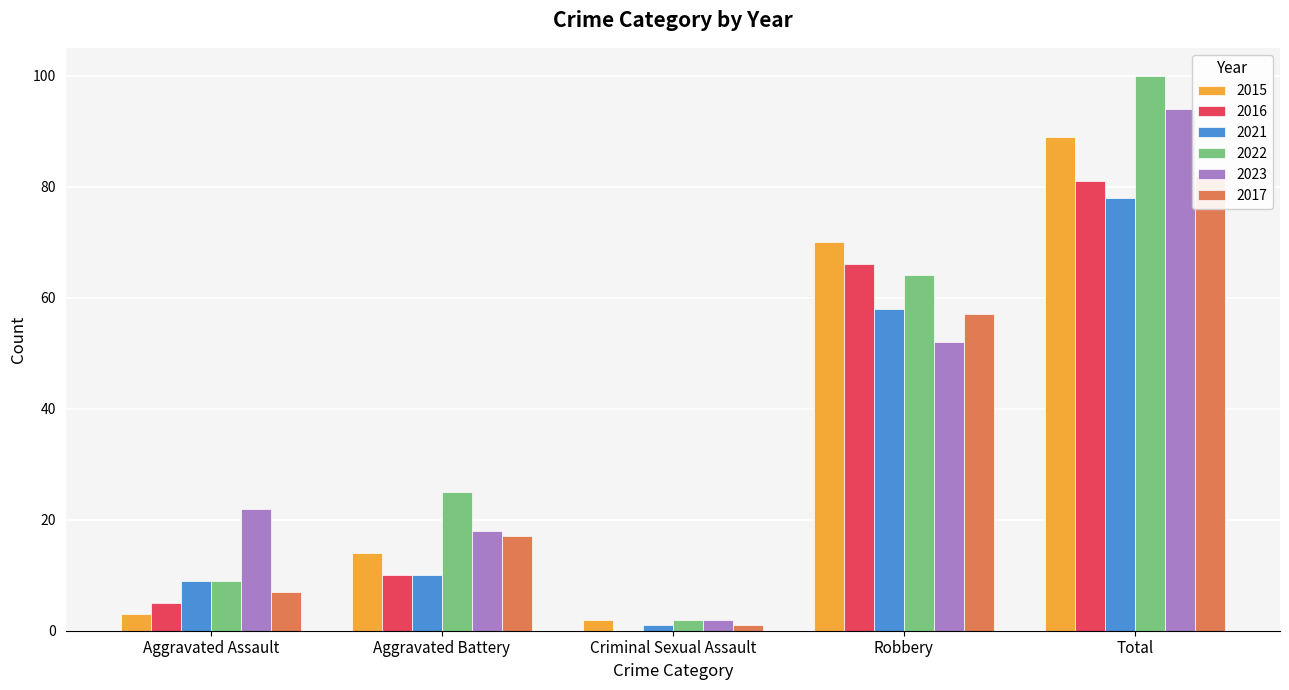

How many categories are shown in the chart?

5